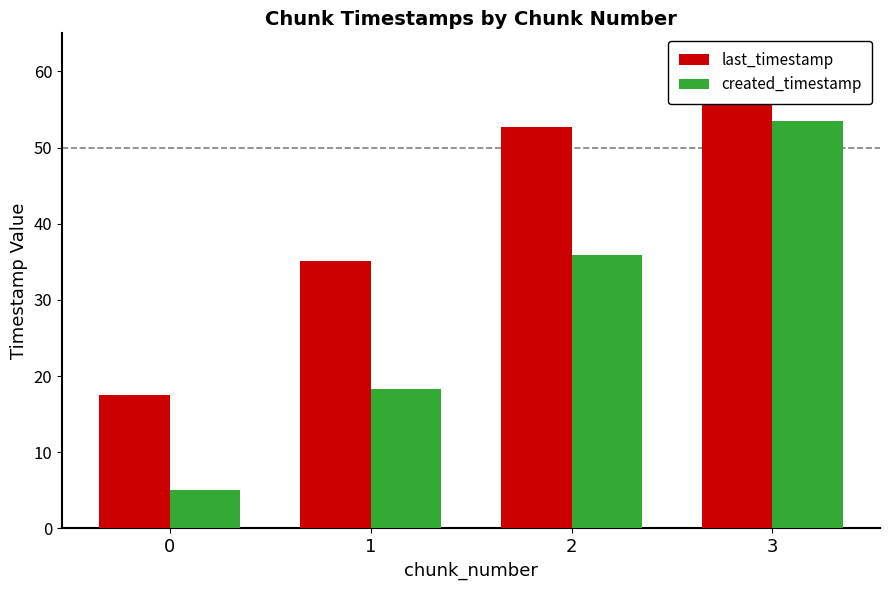

Which series changed the most between 2 and 3?

created_timestamp